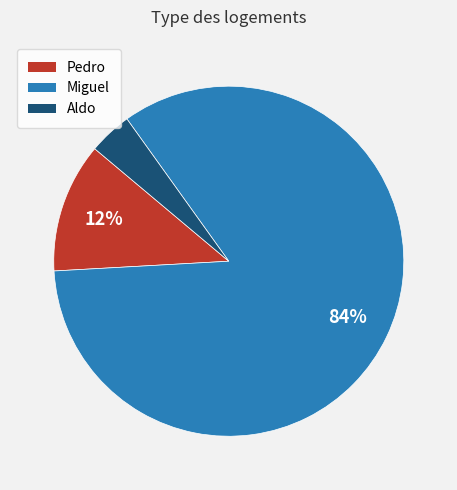

Does Aldo represent more than half of the total?

No